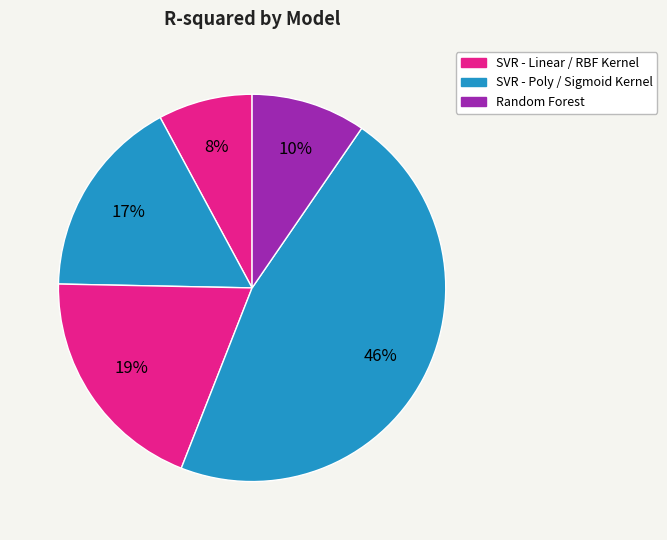

How many slices are in this pie chart?

5